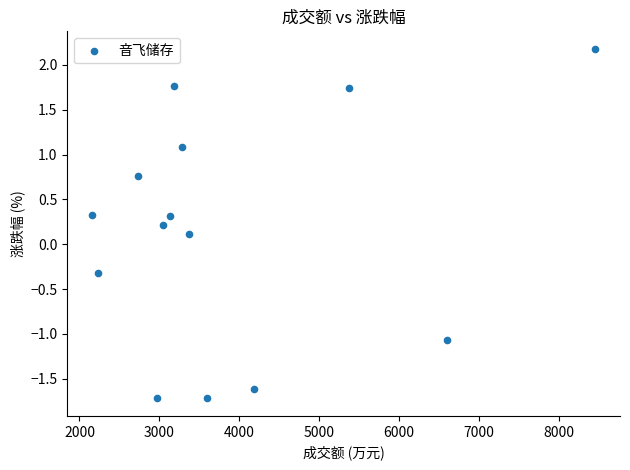

What is the range of Y values (max minus min)?

3.9